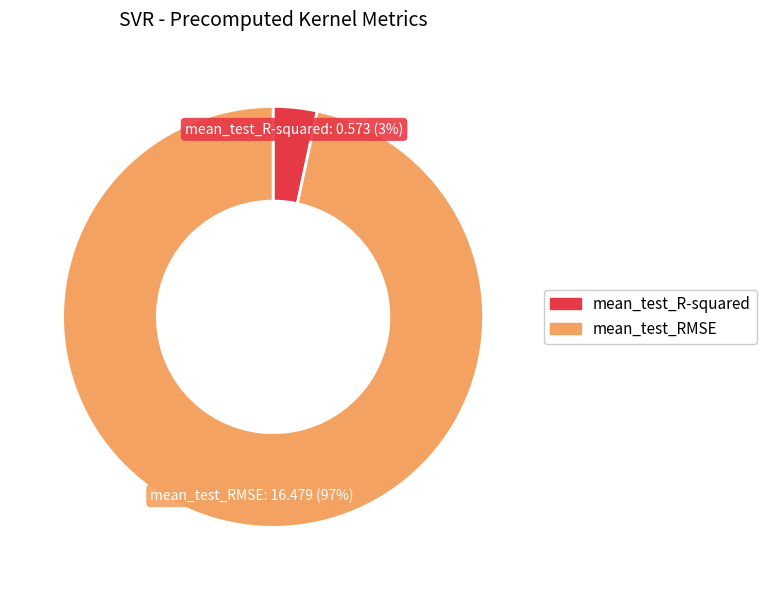

The mean_test_RMSE slice represents 90% of the pie. True or false?

False